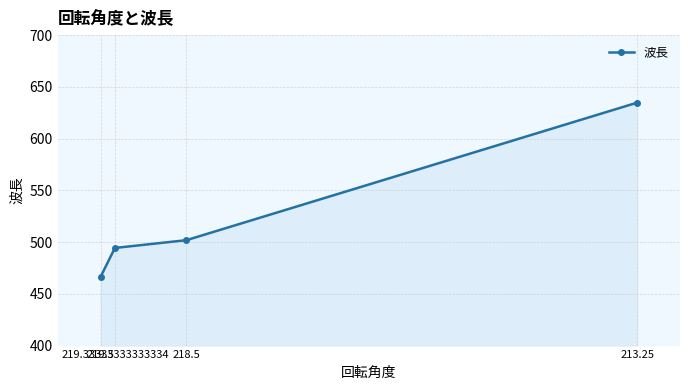

What is the sum of all values?

2097.3